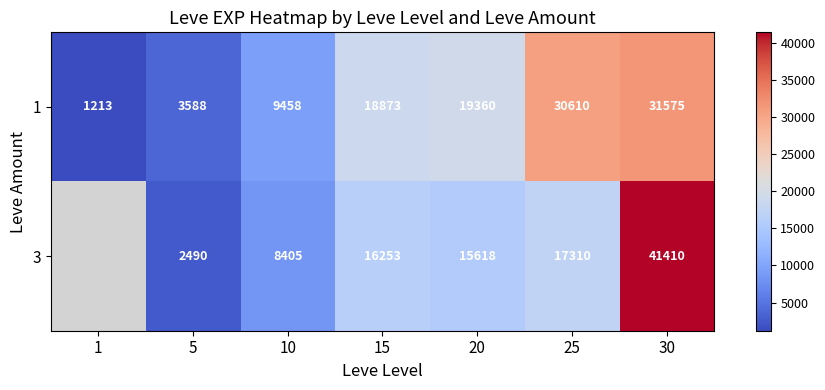

At 15, list the series in order from smallest to largest.

3, 1